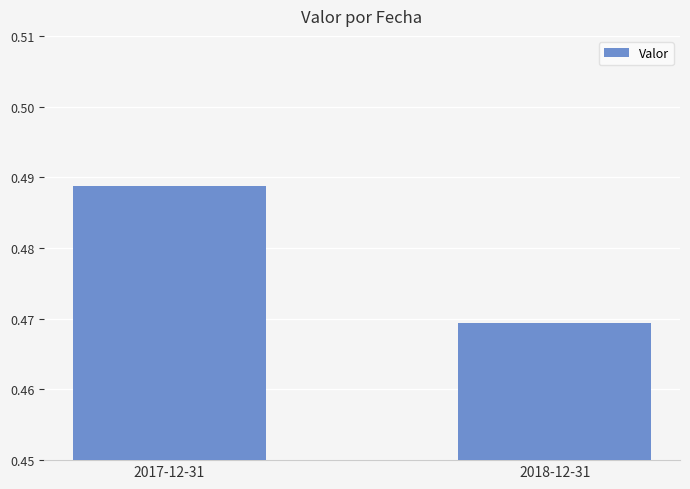

Between 2018-12-31 and 2017-12-31, which is larger?

2017-12-31